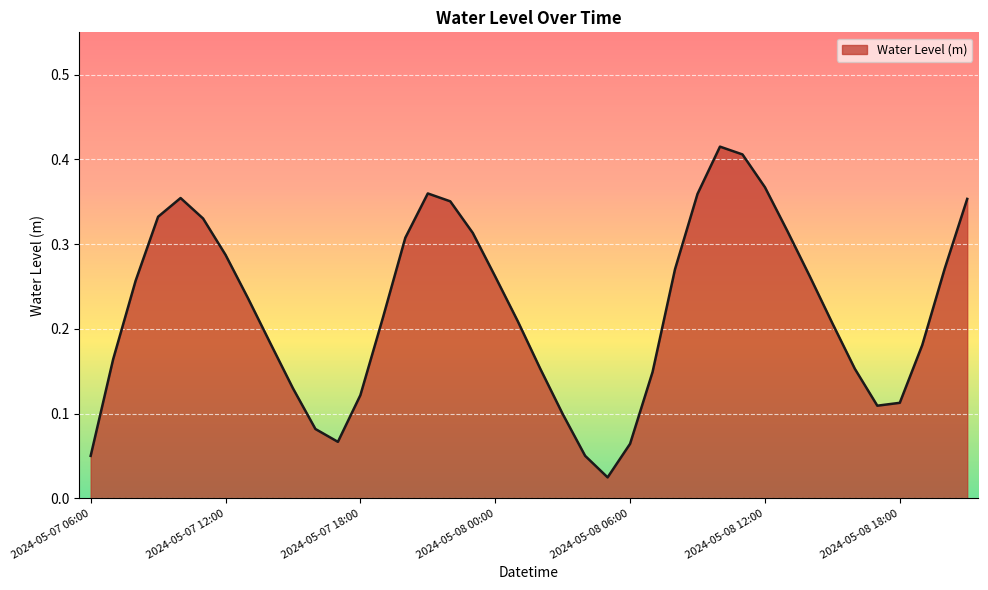

Is this an area chart (filled region under the line)?

Yes